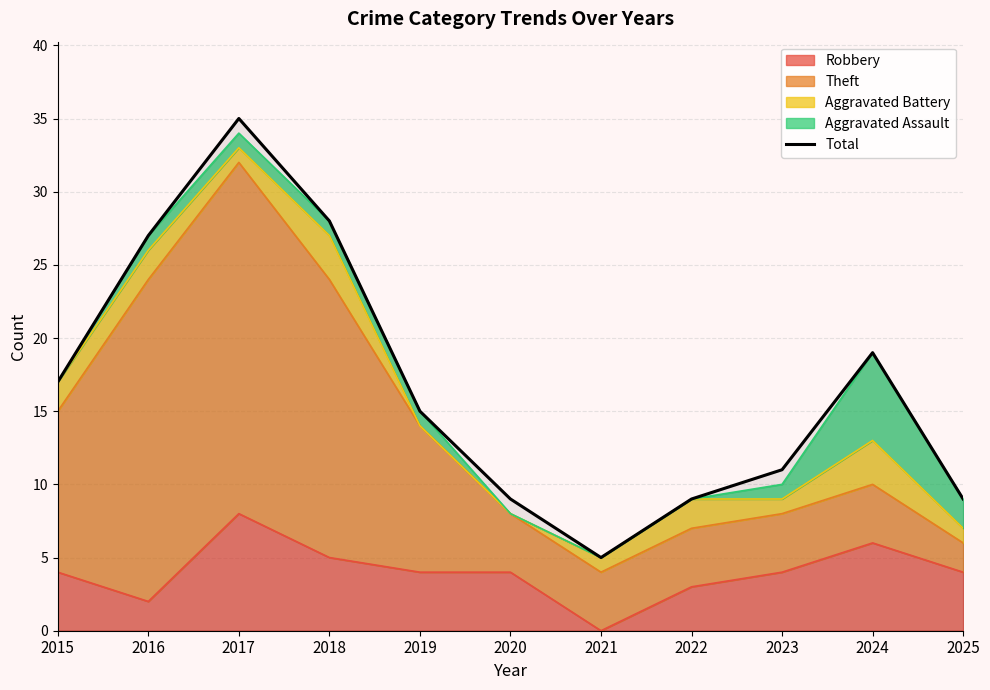

At which label does the data first exceed 15?

2015